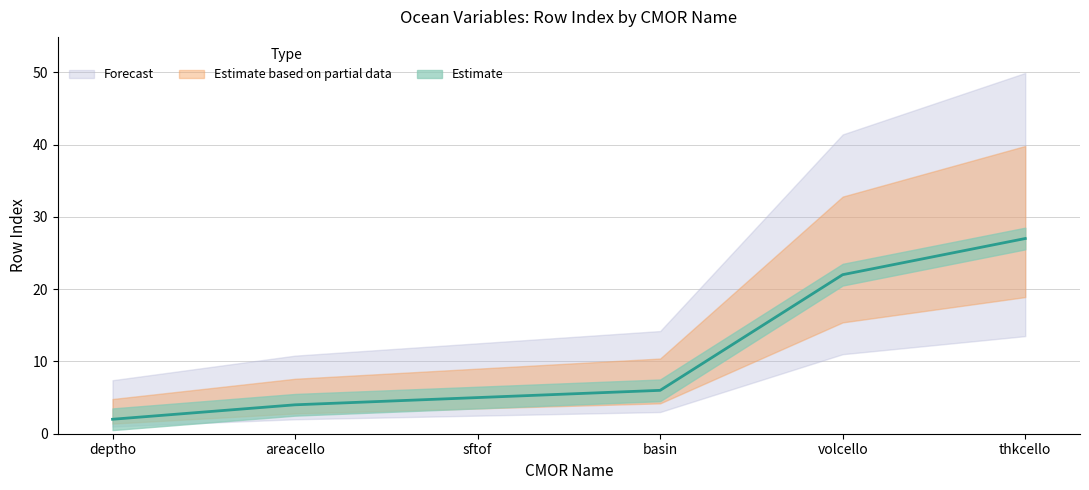

At which category does the chart reach its minimum across all series?

deptho